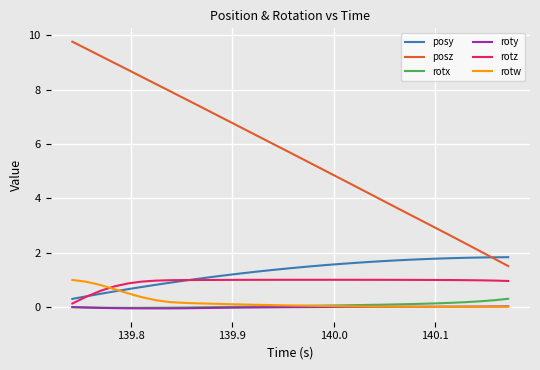

What are all the series names shown in the legend?

posy, posz, rotx, roty, rotz, rotw